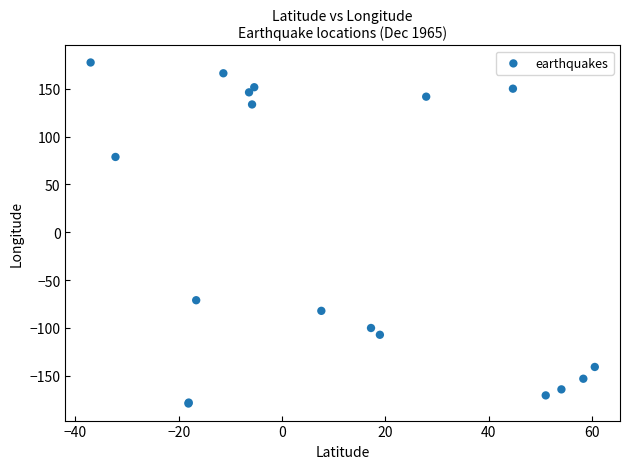

What Y value in the scatter plot is closest to 0?

-71.0